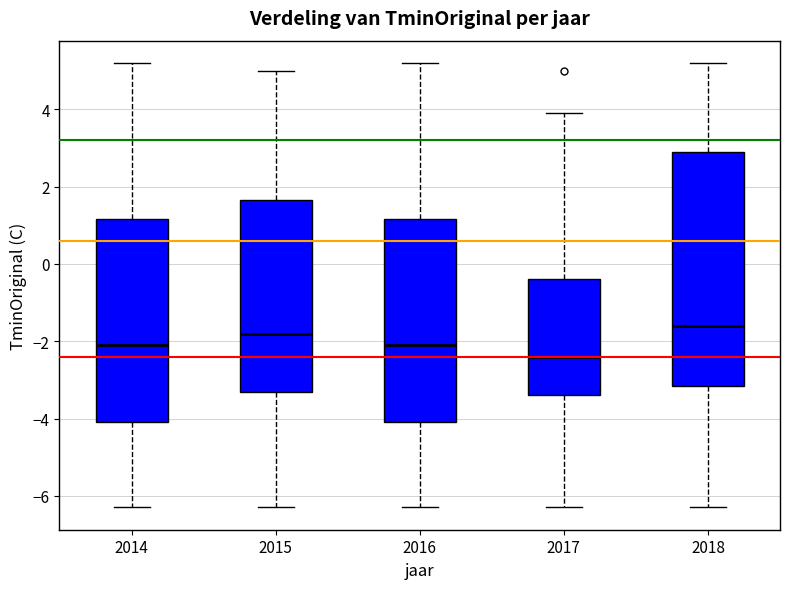

Reading left to right, read every box against the y-axis: the position of its median line, the range the box covers, and the ends of its whiskers. The values are not printed on the chart, so give them approximately, as read against the axis.

2014: median -2.0, box -4.0 to 1.2, whiskers -6.2 to 5.2
2015: median -1.8, box -3.2 to 1.6, whiskers -6.2 to 5.0
2016: median -2.0, box -4.0 to 1.2, whiskers -6.2 to 5.2
2017: median -2.4, box -3.4 to -0.4, whiskers -6.2 to 4.0
2018: median -1.6, box -3.2 to 3.0, whiskers -6.2 to 5.2